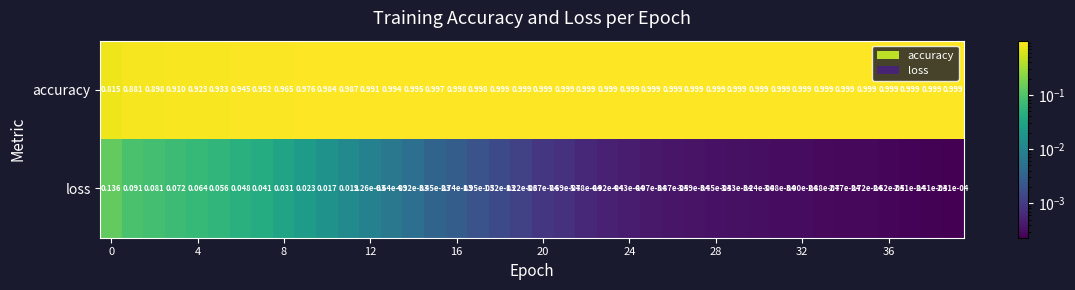

Which series has the largest range (max minus min)?

accuracy